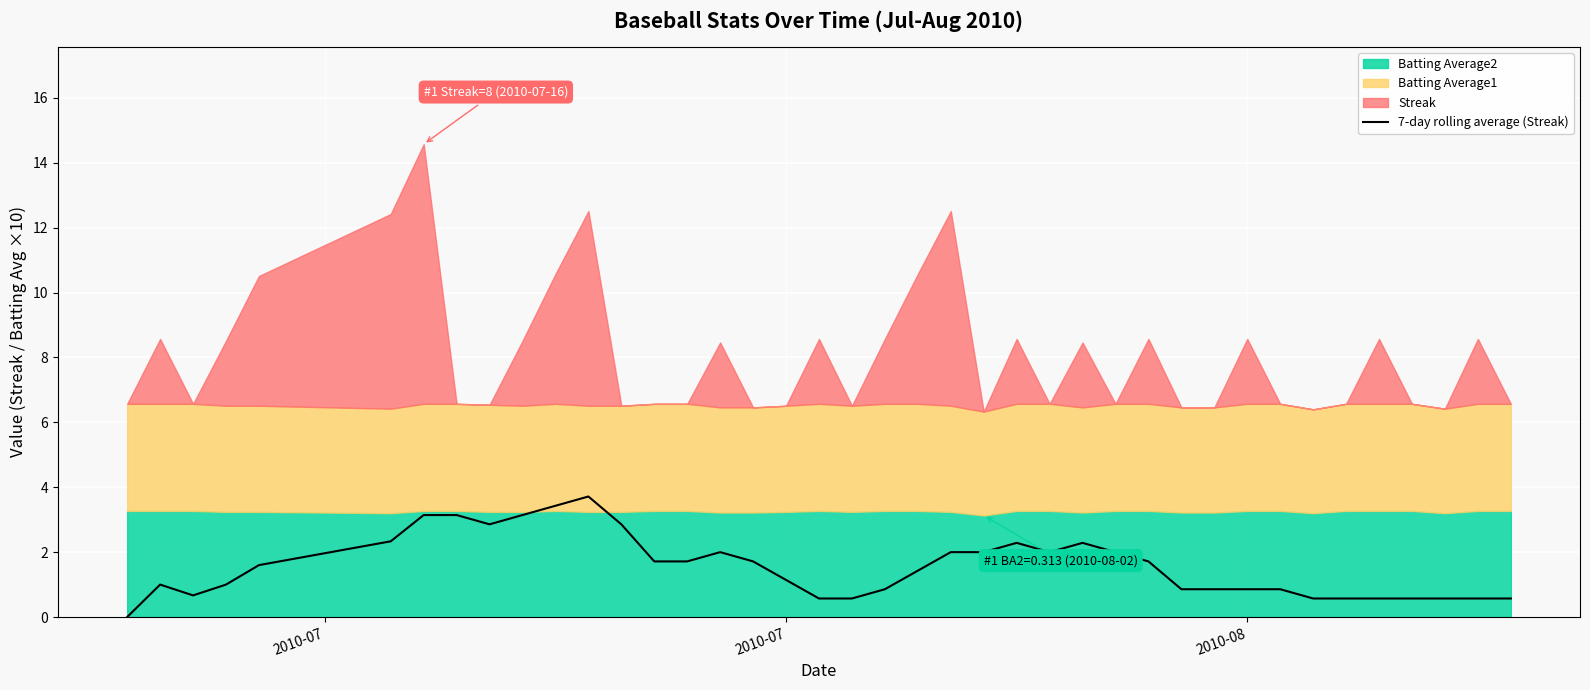

How many interior local peaks (higher than both neighbors) does the data have?

5